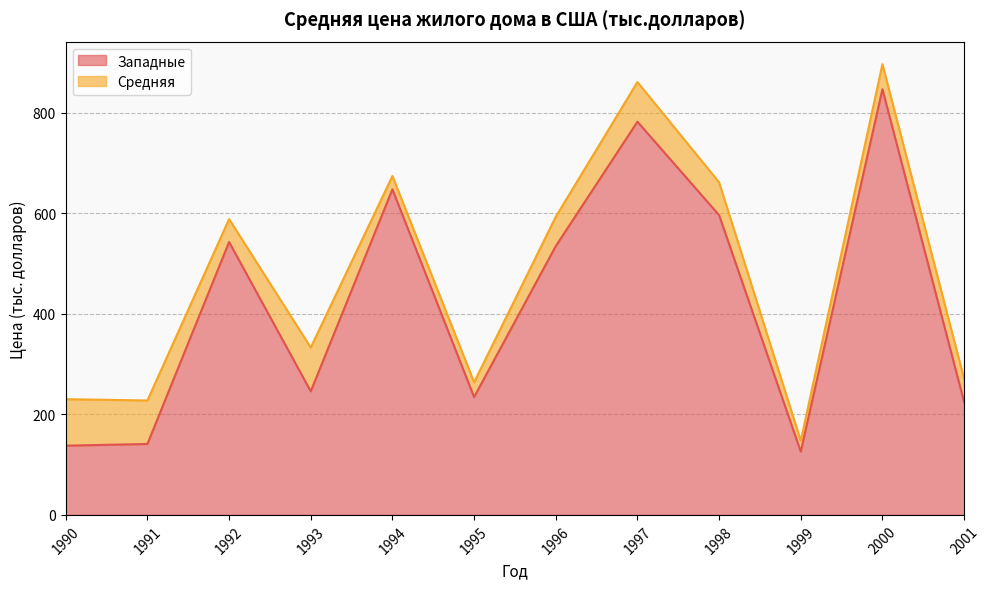

What is the change in value from 1994 to 1996?

-113.0